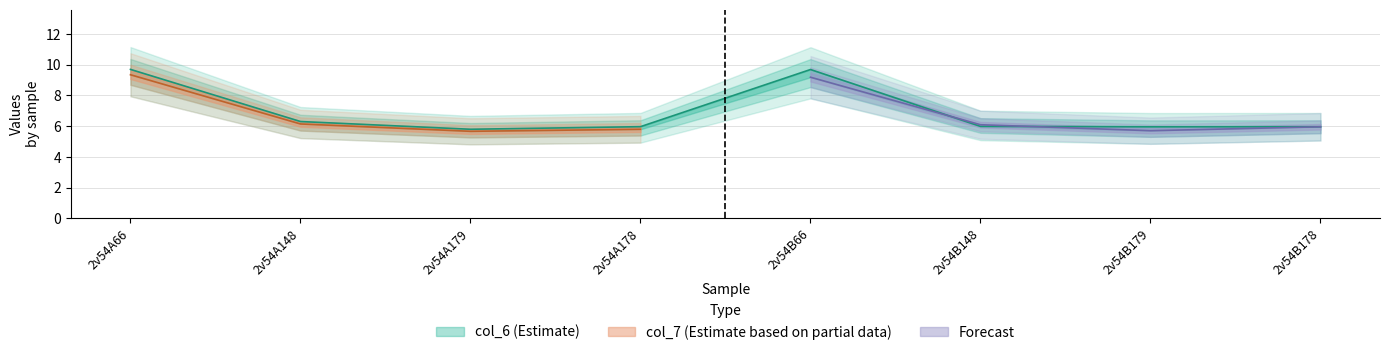

List the labels in order of value, largest first.

2v54A66, 2v54B66, 2v54A148, 2v54B148, 2v54A178, 2v54B178, 2v54B179, 2v54A179